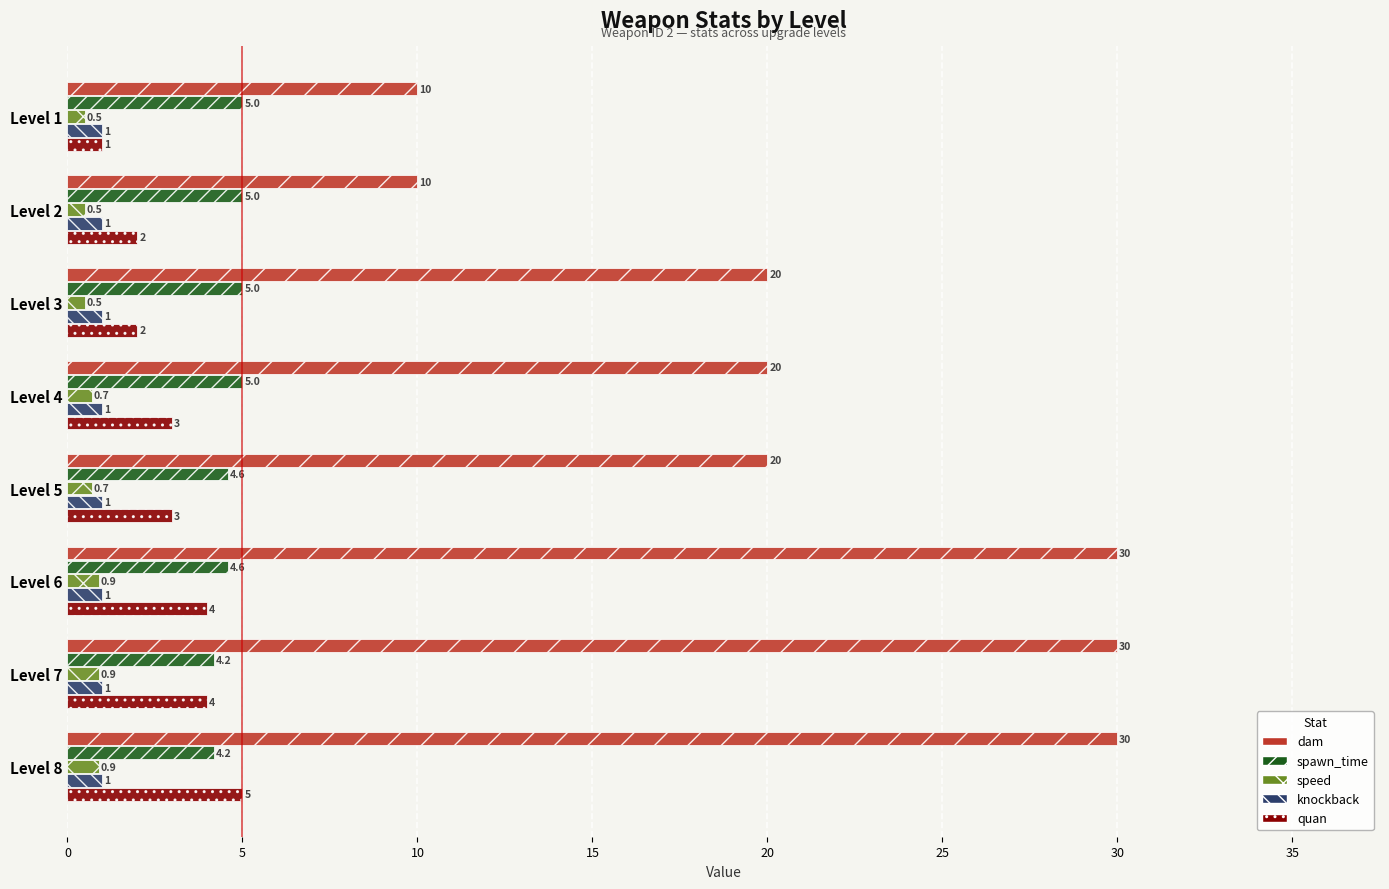

Between Level 4 and Level 6, which series saw the biggest shift?

dam